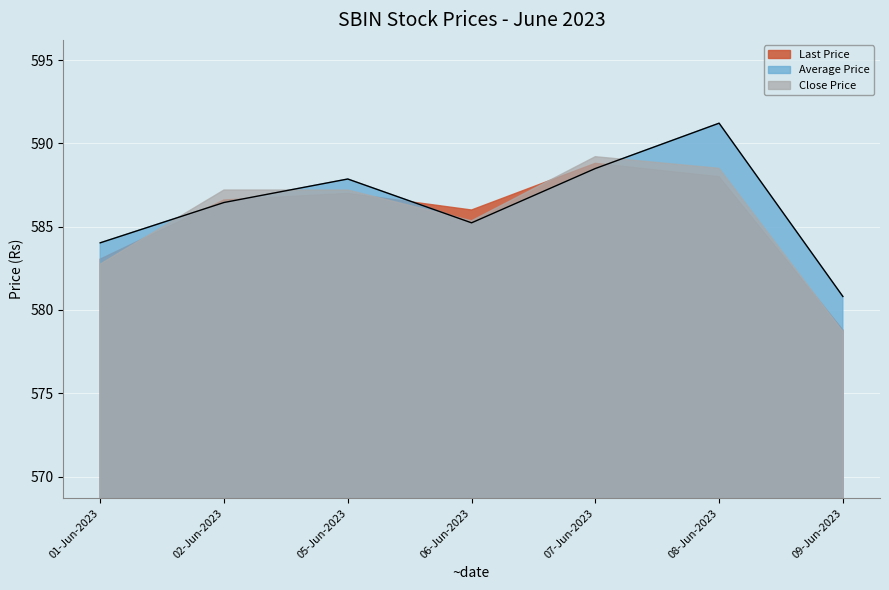

Which series ends up on top after the final intersection of Average Price and Close Price?

Average Price